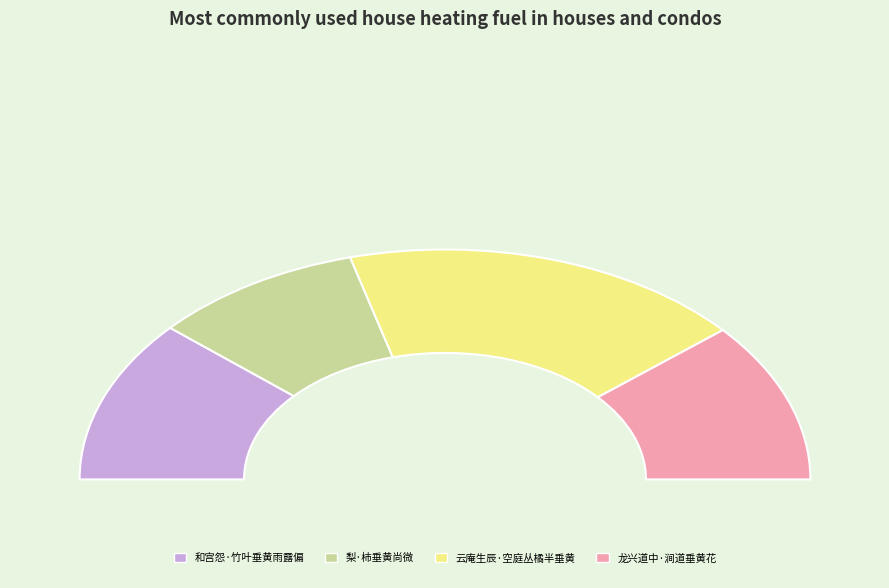

Is it true that 云庵生辰·空庭丛橘半垂黄 is 36% of the pie?

True